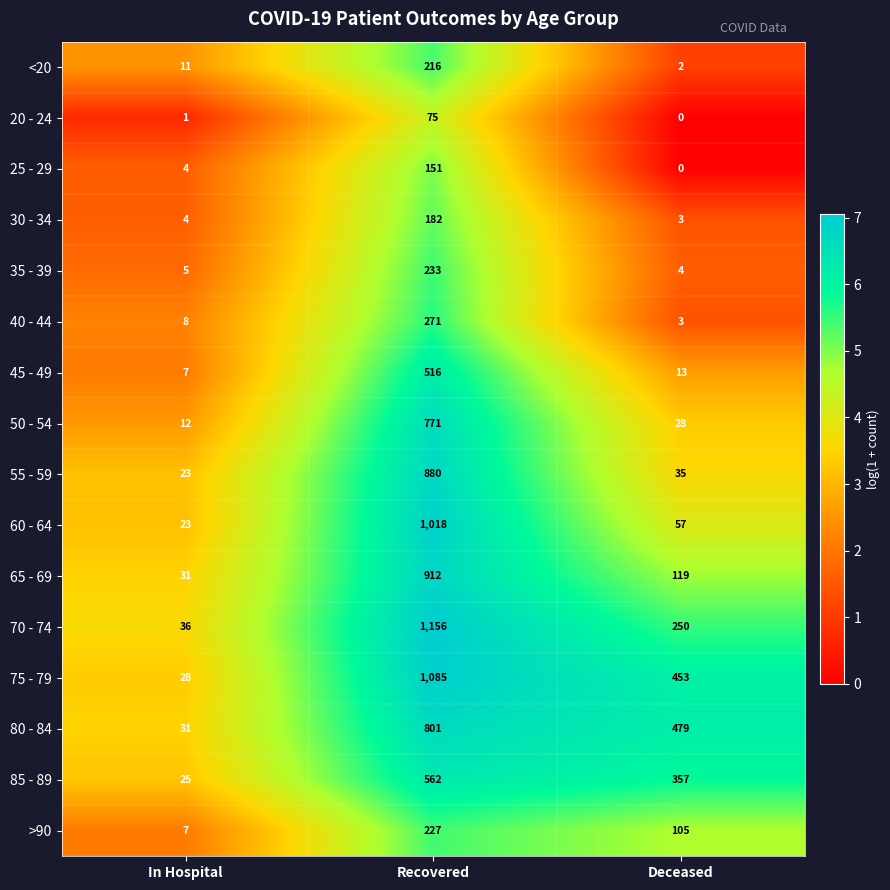

What is the sum of the 55 - 59 values at In Hospital and Deceased?

58